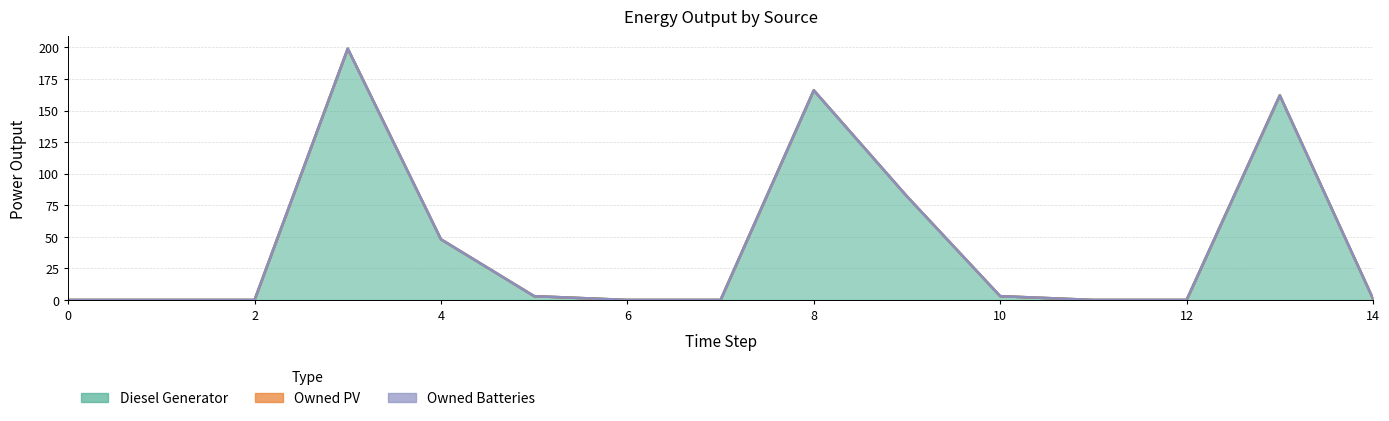

At which category does Diesel Generator reach its first local peak?

3